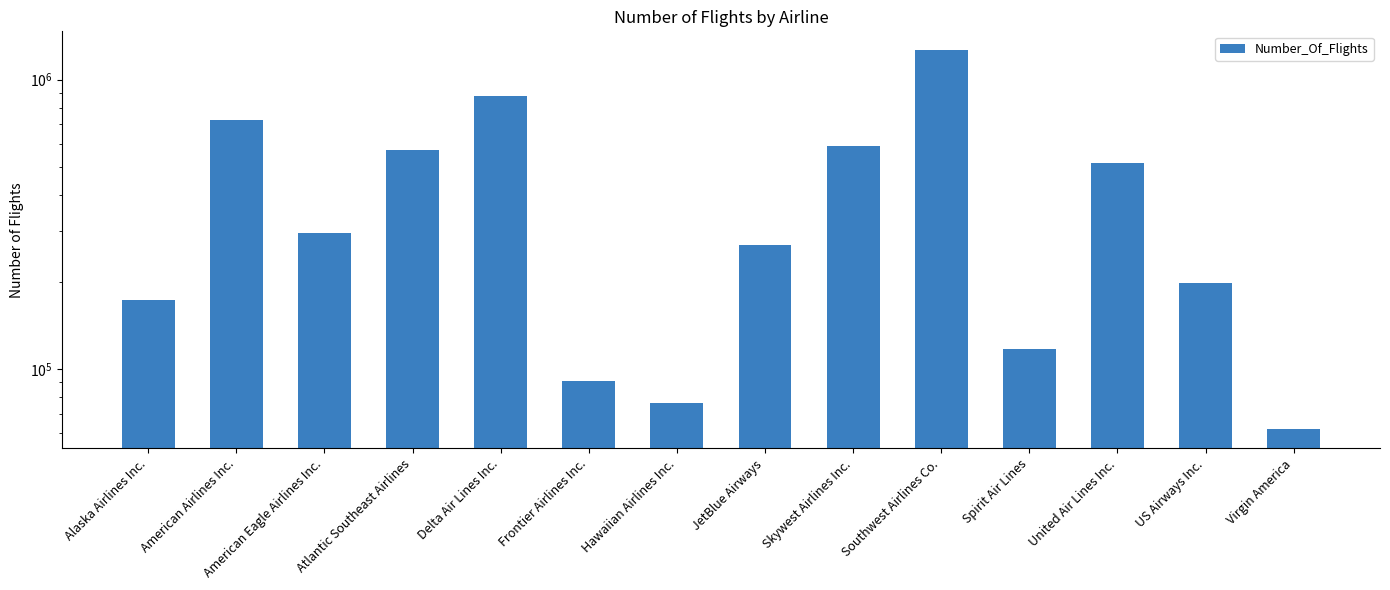

What is the difference between the second highest and minimum values?

813978